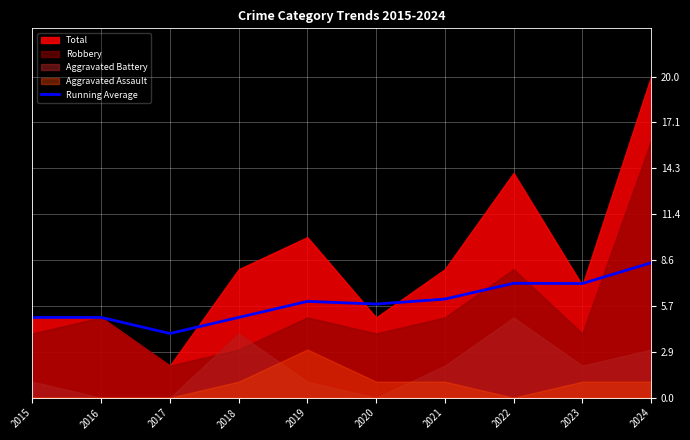

What is the value of the 9th point from the left?

7.1